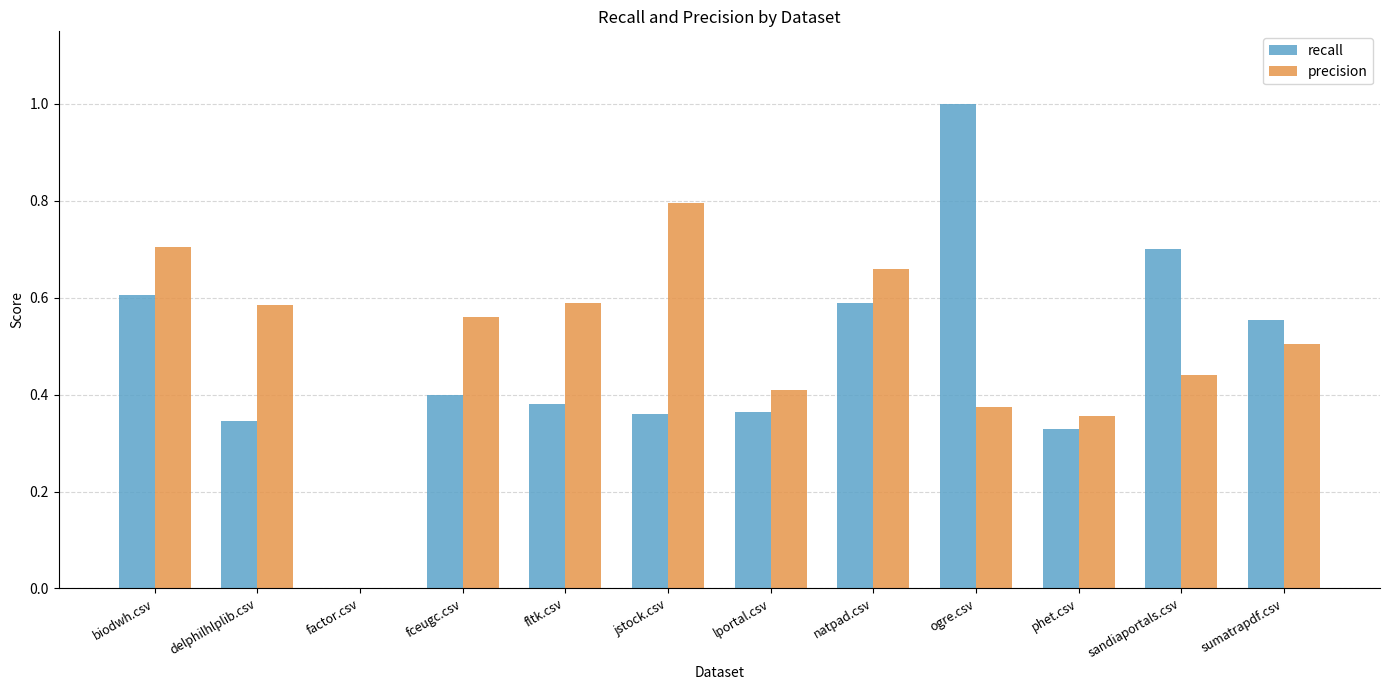

The value of recall at jstock.csv is 0.4. True or false?

True